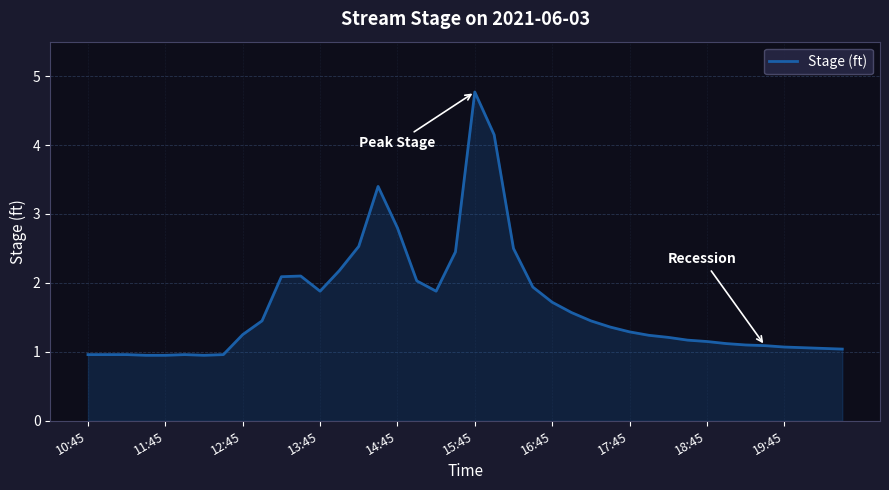

What is the difference between the maximum and minimum values?

3.8